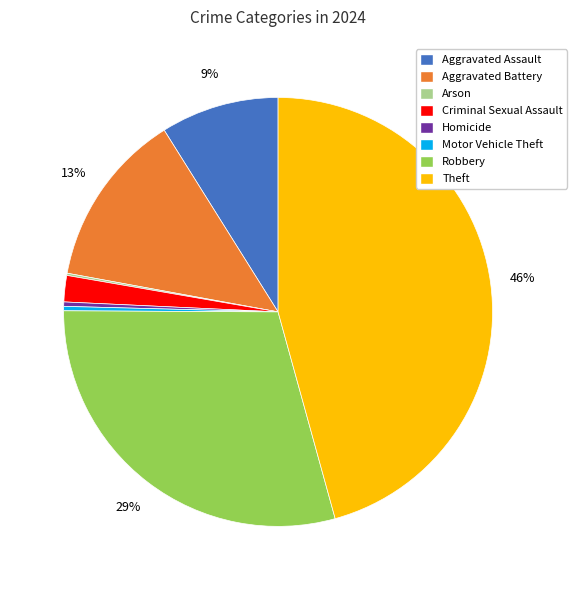

Is the sum of Homicide and Aggravated Battery greater than half?

No